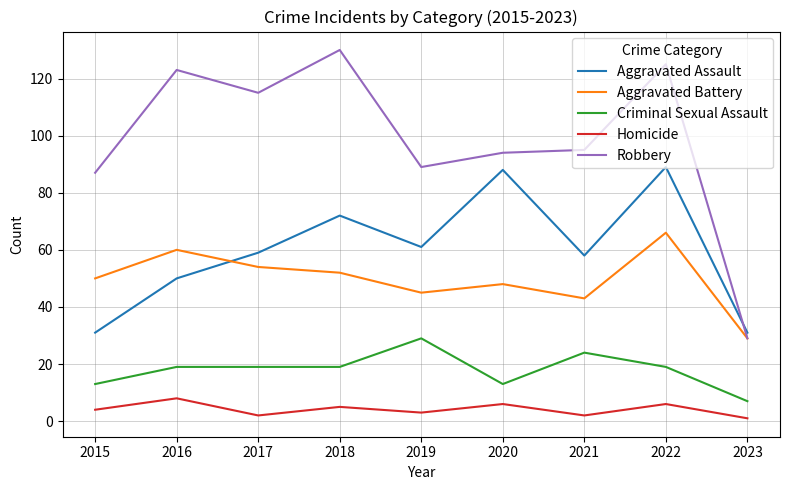

What is the difference between the Criminal Sexual Assault values at 2019 and 2020?

16